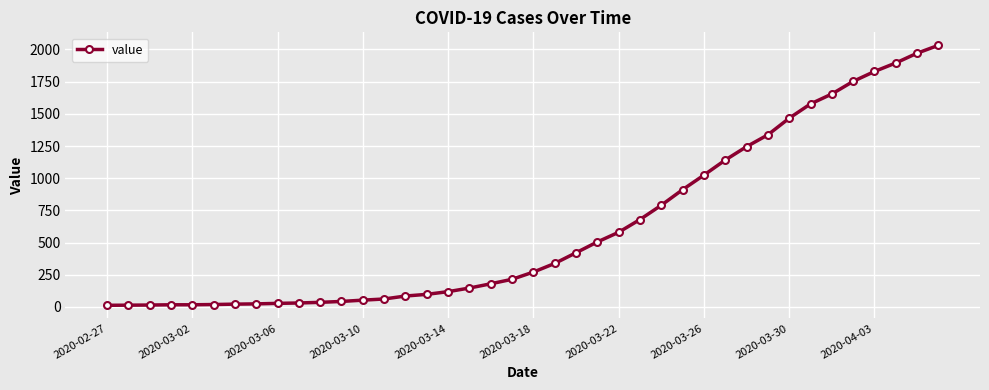

What is the maximum value shown in the chart?

2032